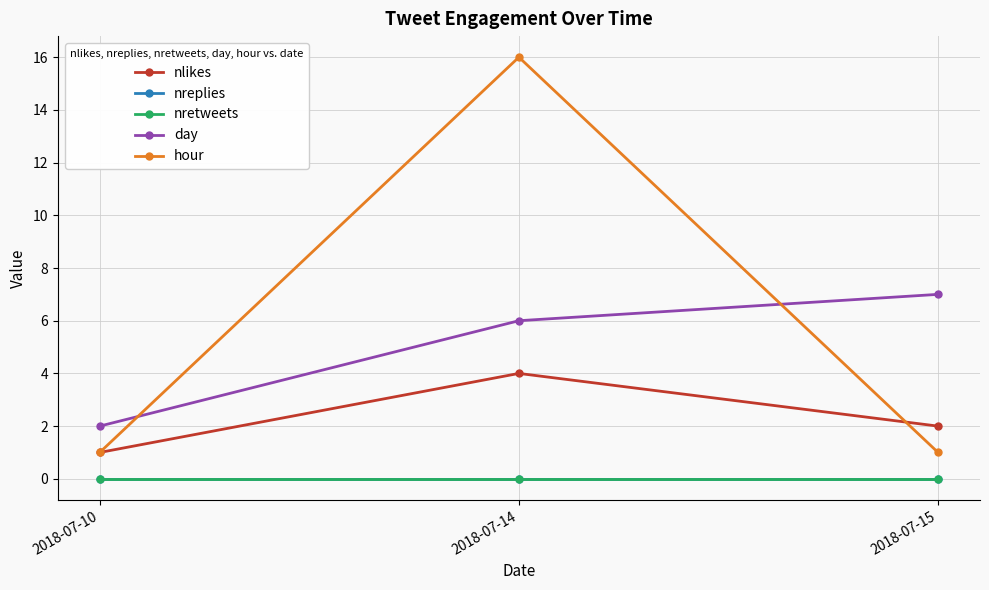

What is the difference between the maximum and second lowest values in the hour series?

15